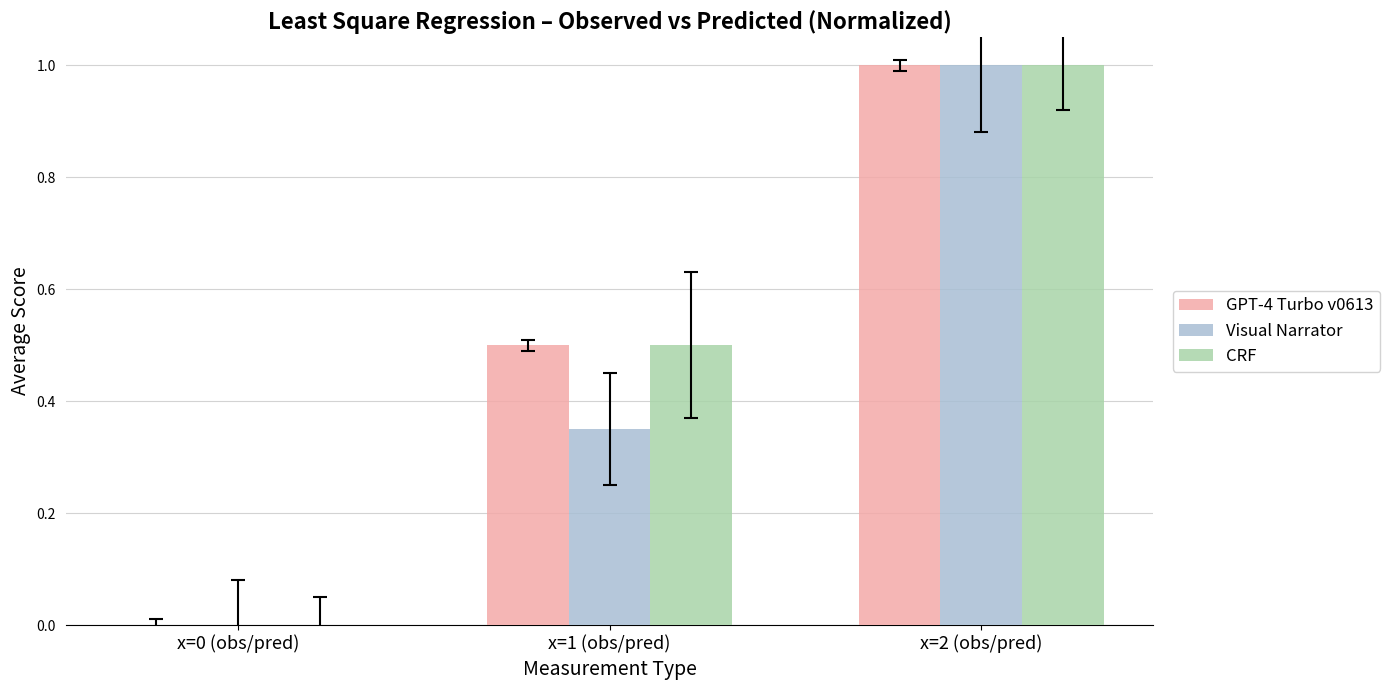

What is the spread (max minus min) of values at x=1 (obs/pred)?

0.2